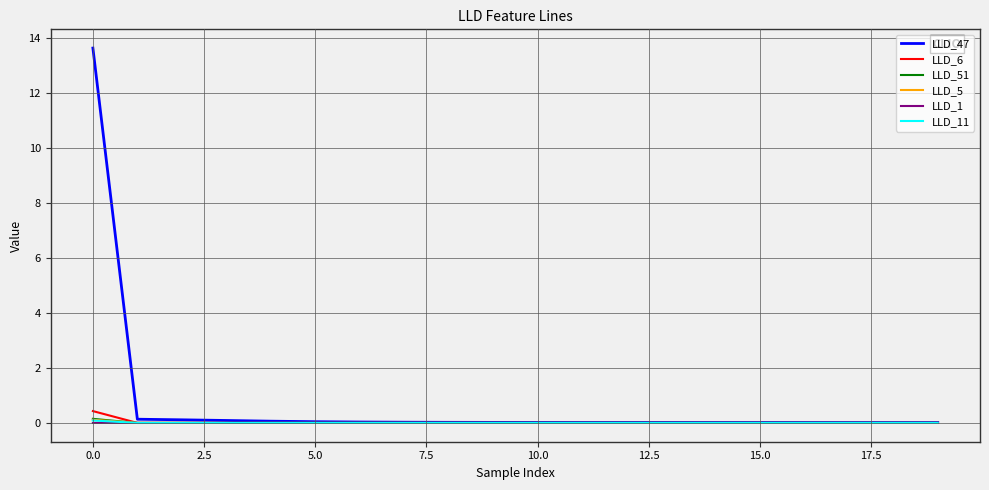

Which series has the largest total across all categories?

LLD_47